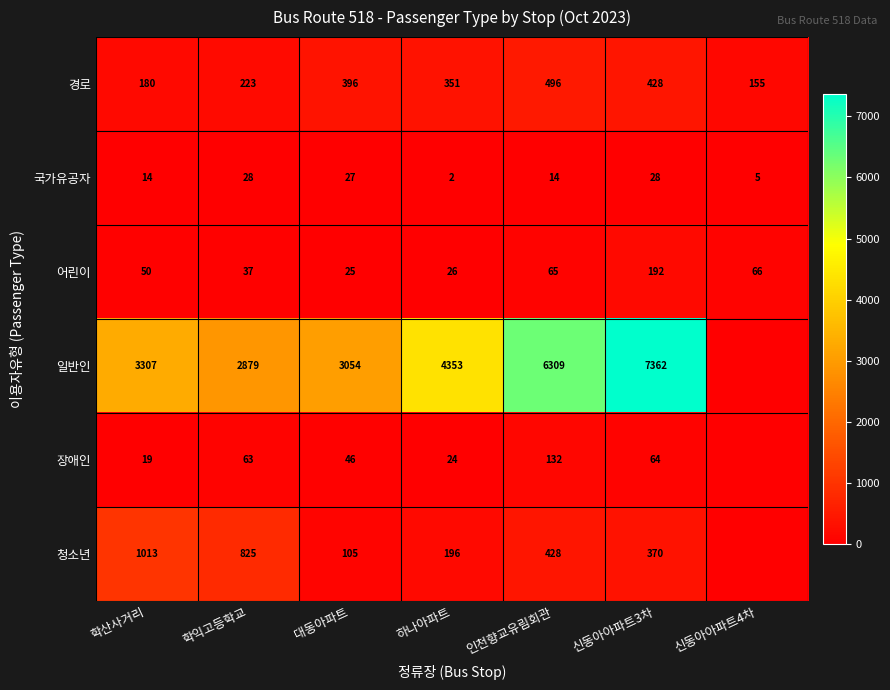

Is it true that 경로 equals 428 at 신동아아파트3차?

True